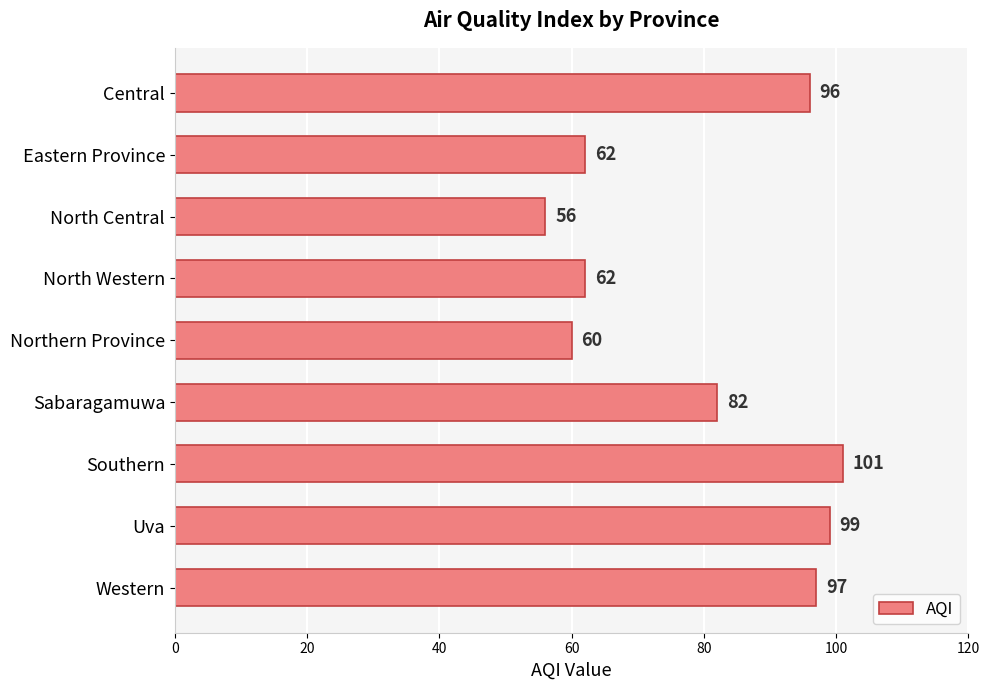

Is it true that the value at Northern Province is 35?

False